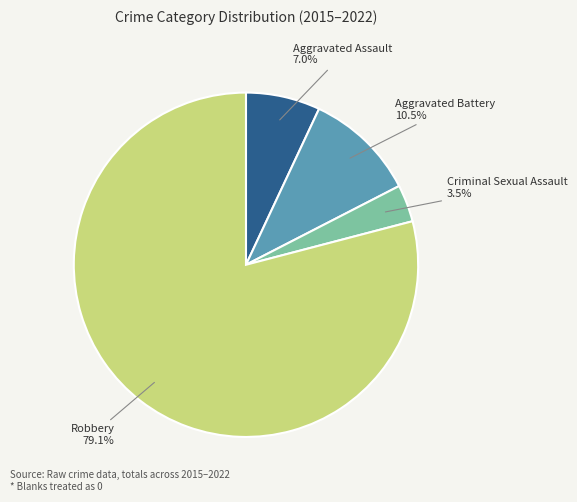

Does any single category account for the majority?

Yes